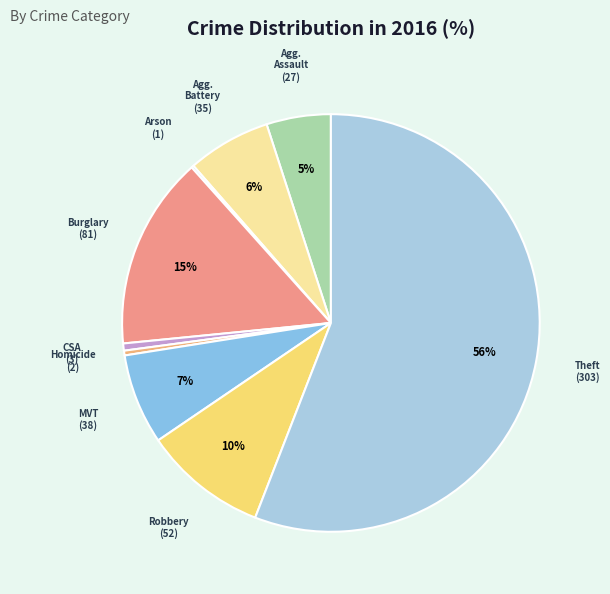

Which category has the smallest portion of the pie?

Arson